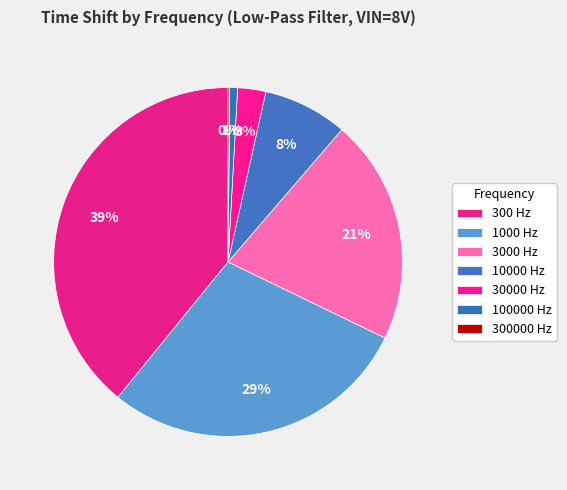

Which slice is the largest?

300 Hz